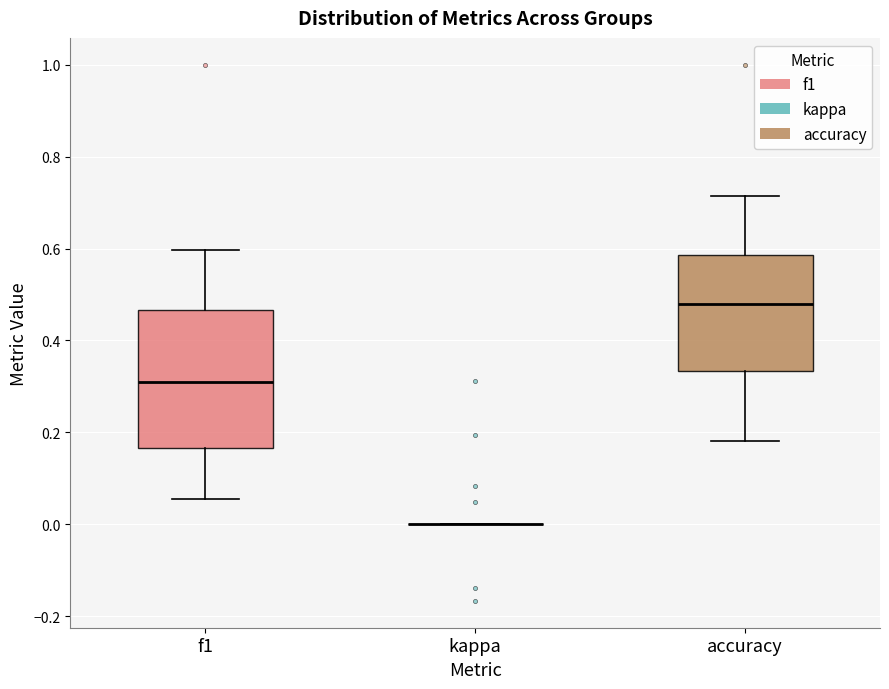

Reading left to right, read every box against the y-axis: the position of its median line, the range the box covers, and the ends of its whiskers. The values are not printed on the chart, so give them approximately, as read against the axis.

f1: median 0.30, box 0.16 to 0.46, whiskers 0.06 to 0.60
kappa: box collapsed to a line at 0.00, whiskers 0.00 to 0.00
accuracy: median 0.48, box 0.34 to 0.58, whiskers 0.18 to 0.72